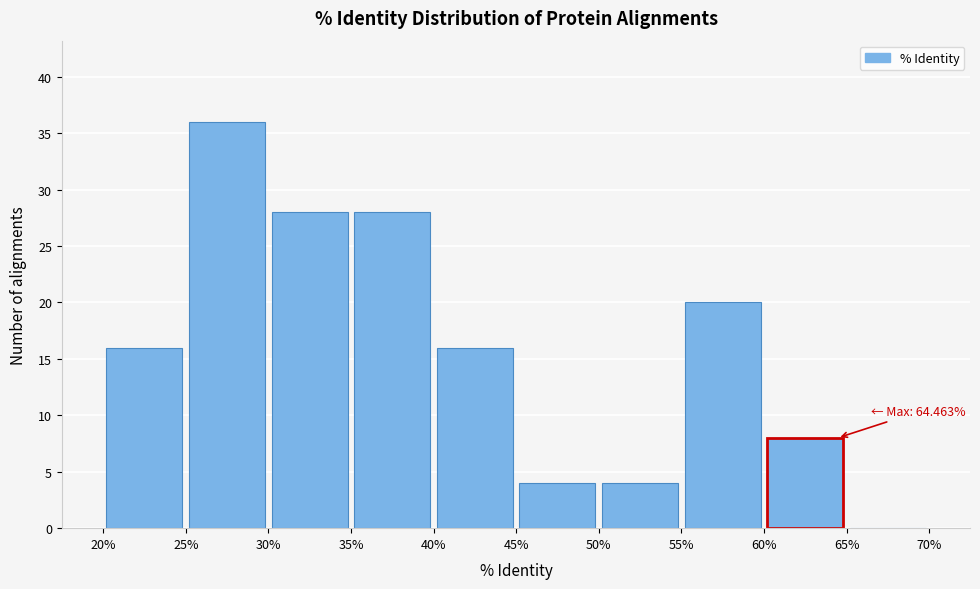

Over which range of the x-axis is the bar tallest?

25% to 30%